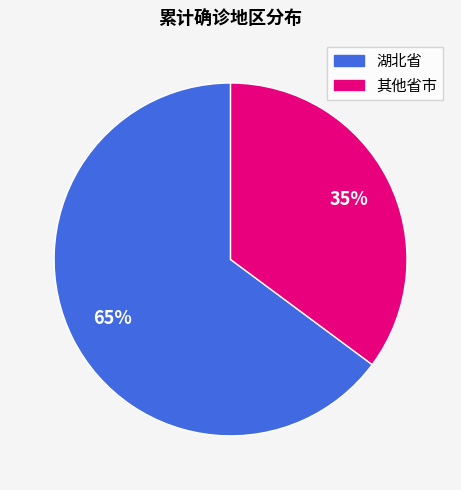

To the nearest percent, what is the difference between the largest and smallest slice percentages?

30%